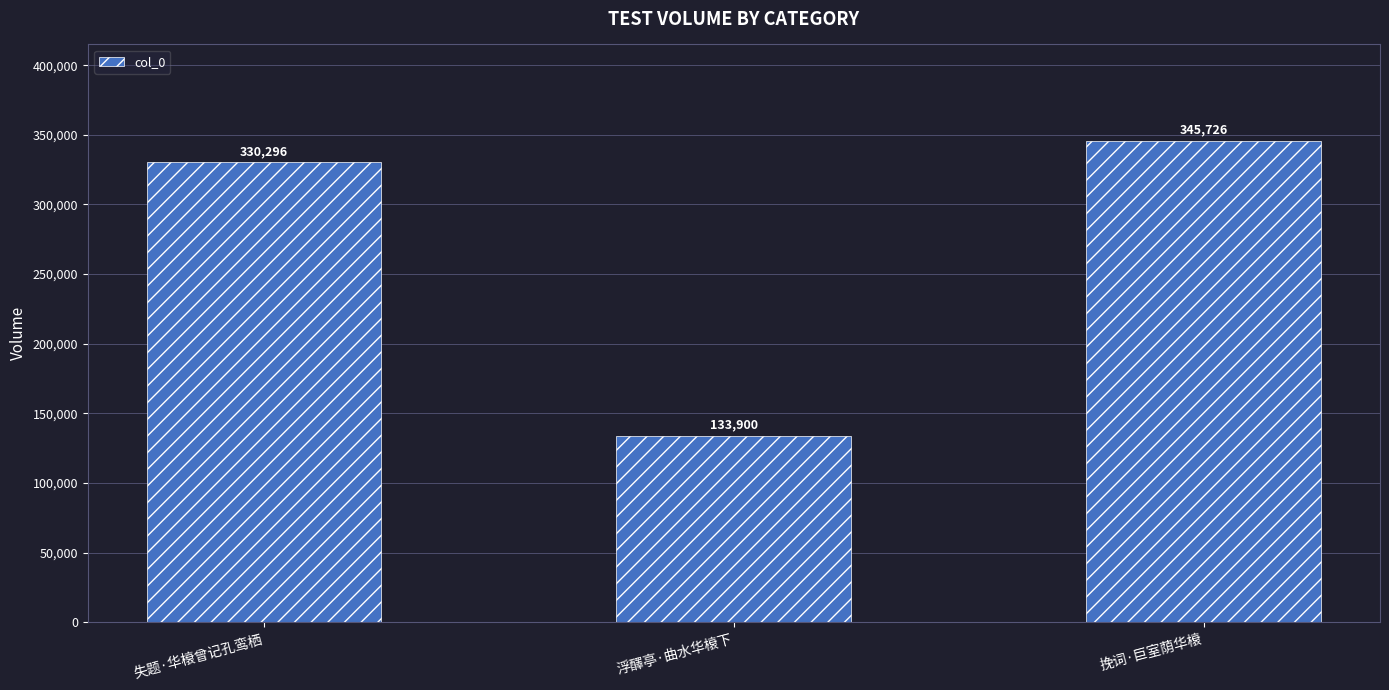

What is the difference between the maximum and second lowest values?

15430